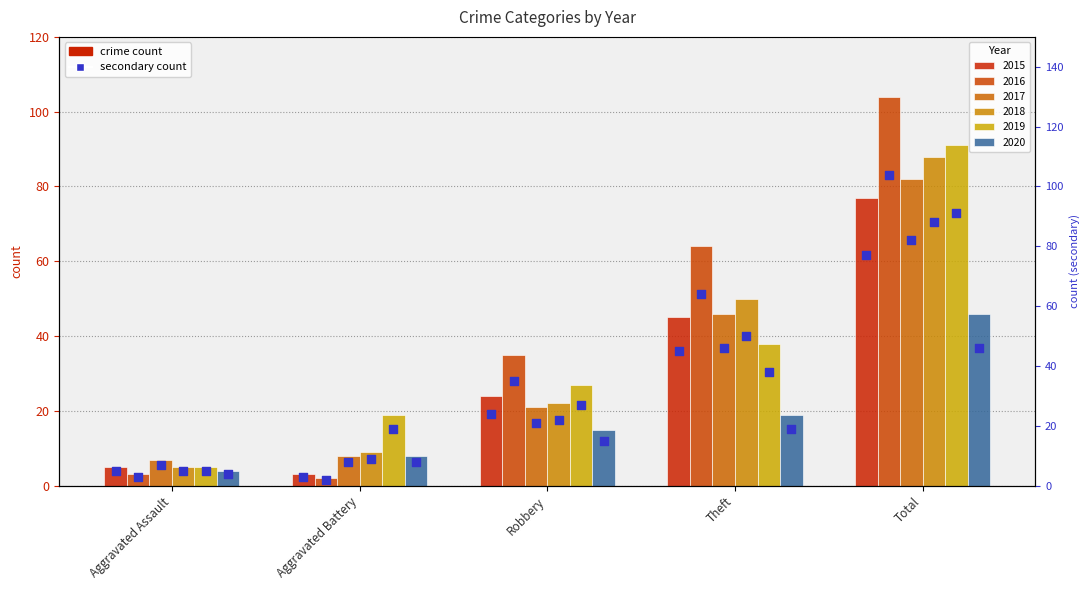

At how many categories does at least one series exceed 37?

2